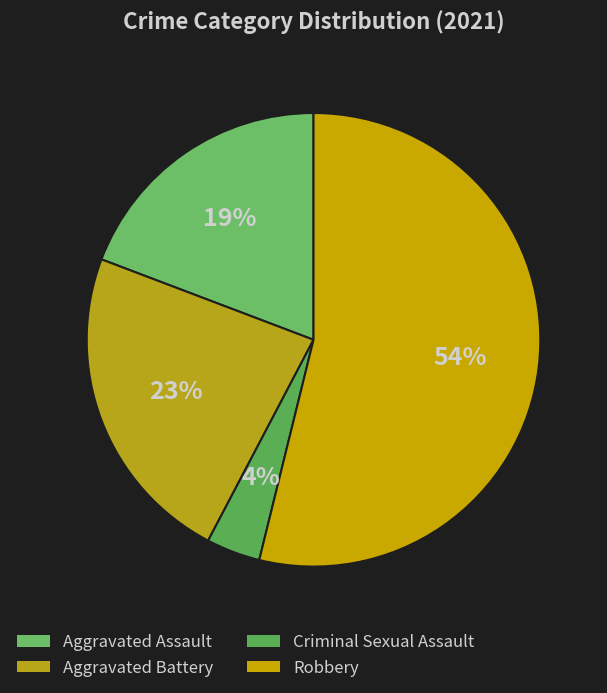

Does Aggravated Battery account for over 50% of the chart?

No